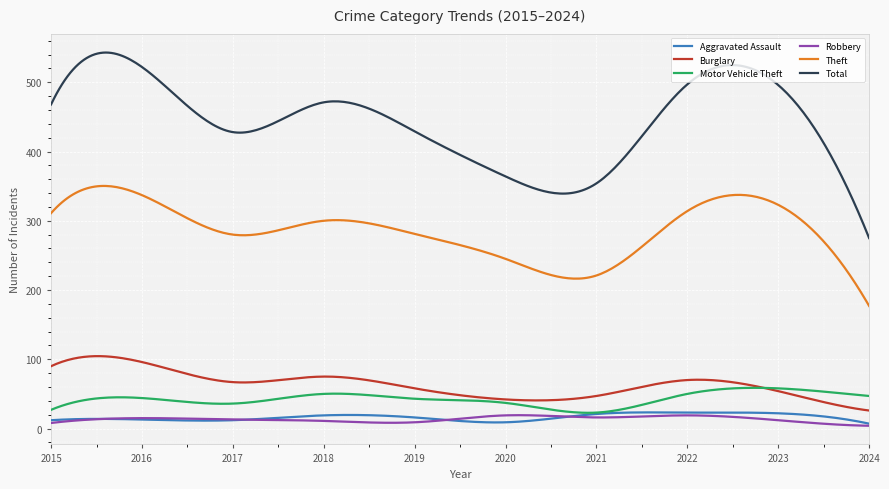

Which series has the widest spread of values?

Total